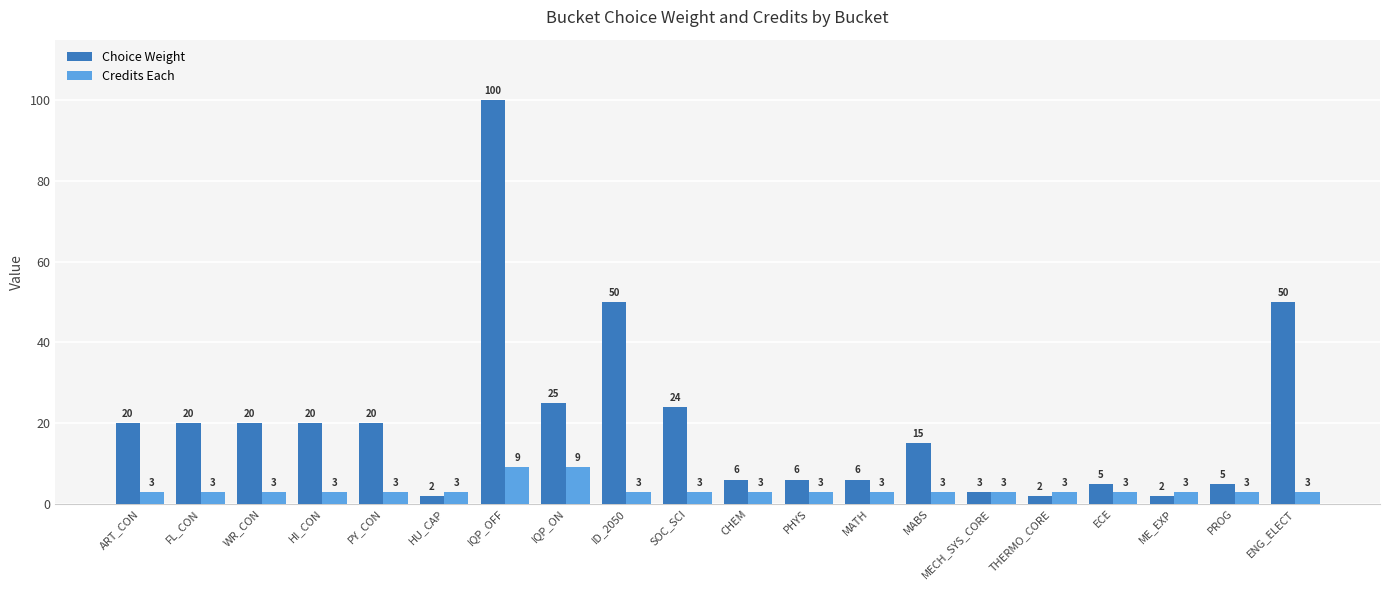

The value of Choice Weight at MATH is 6. True or false?

True